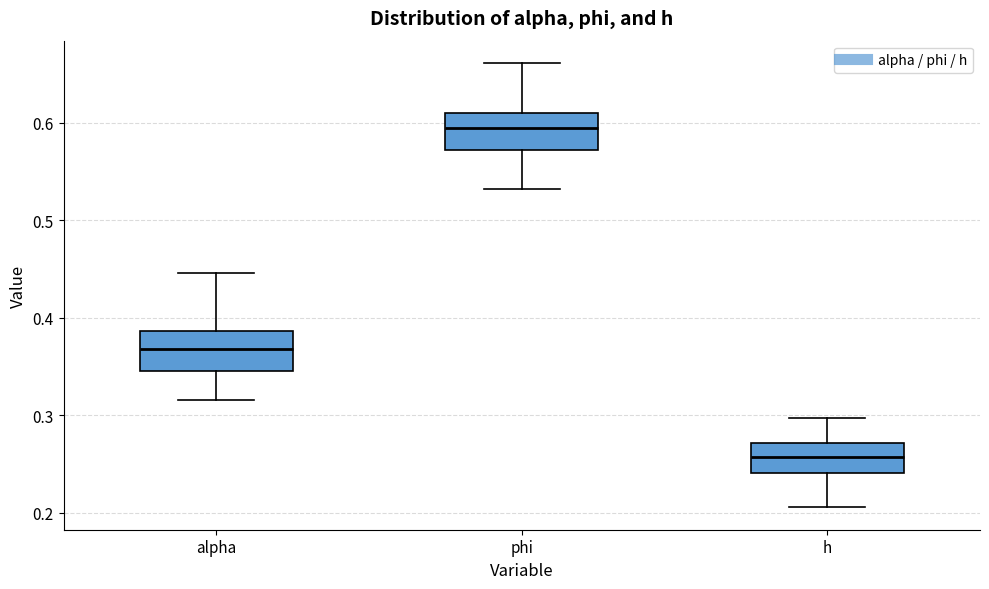

Reading left to right, transcribe this box plot: for each box, give where its median line is, the range the box spans, and where its two whiskers end, as read against the y-axis. The values are not printed on the chart, so give them approximately, as read against the axis.

alpha: median 0.37, box 0.35 to 0.39, whiskers 0.32 to 0.45
phi: median 0.60, box 0.57 to 0.61, whiskers 0.53 to 0.66
h: median 0.26, box 0.24 to 0.27, whiskers 0.21 to 0.30